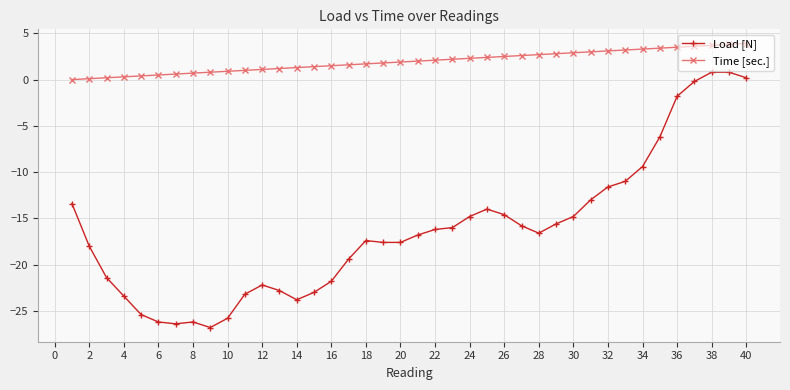

What is the value of the Time [sec.] point at the 27th from the left?

2.6